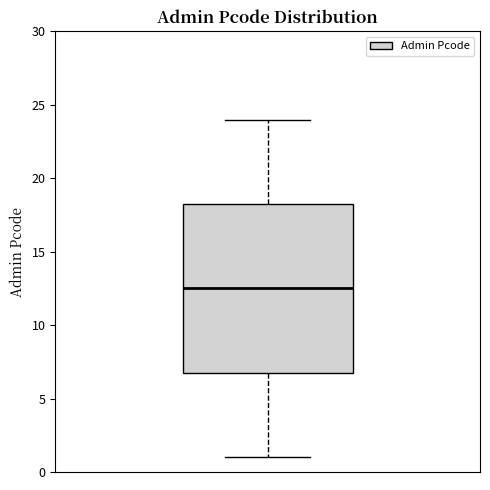

Transcribe this box plot: give where the median line is, the range the box spans, and where the two whiskers end, as read against the y-axis. The values are not printed on the chart, so give them approximately, as read against the axis.

median 12.5, box 7.0 to 18.5, whiskers 1.0 to 24.0